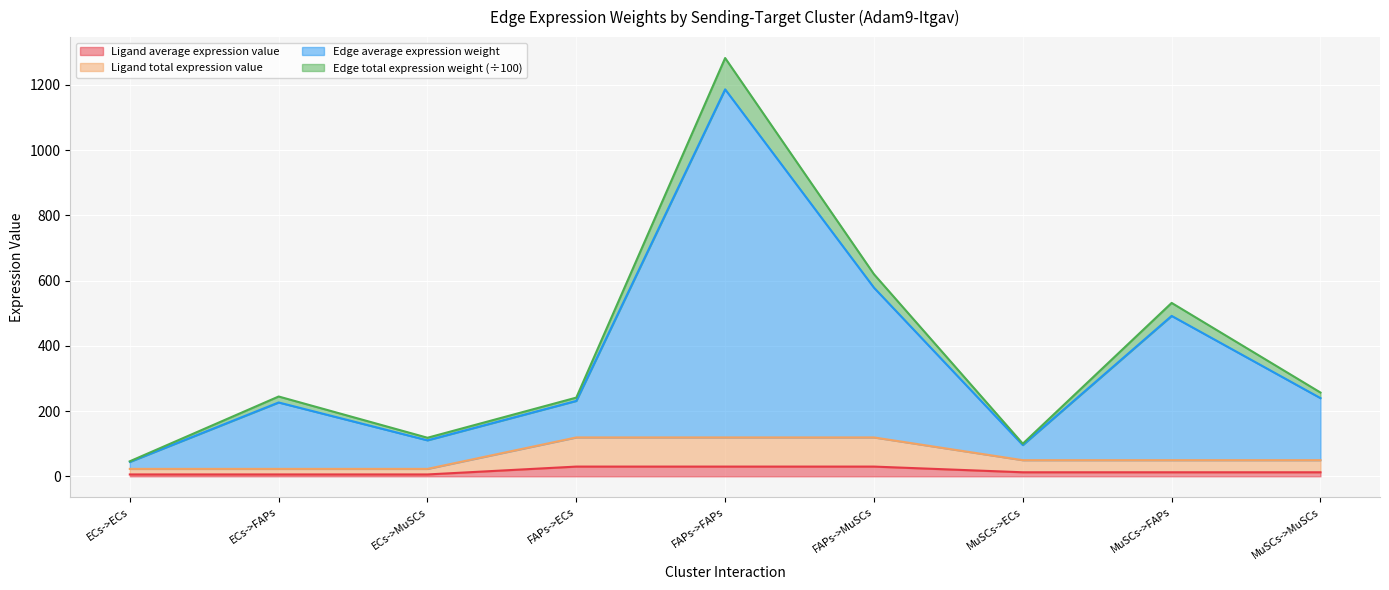

Rank the categories by Ligand total expression value value from lowest to highest.

ECs->ECs, ECs->FAPs, ECs->MuSCs, MuSCs->ECs, MuSCs->FAPs, MuSCs->MuSCs, FAPs->ECs, FAPs->FAPs, FAPs->MuSCs